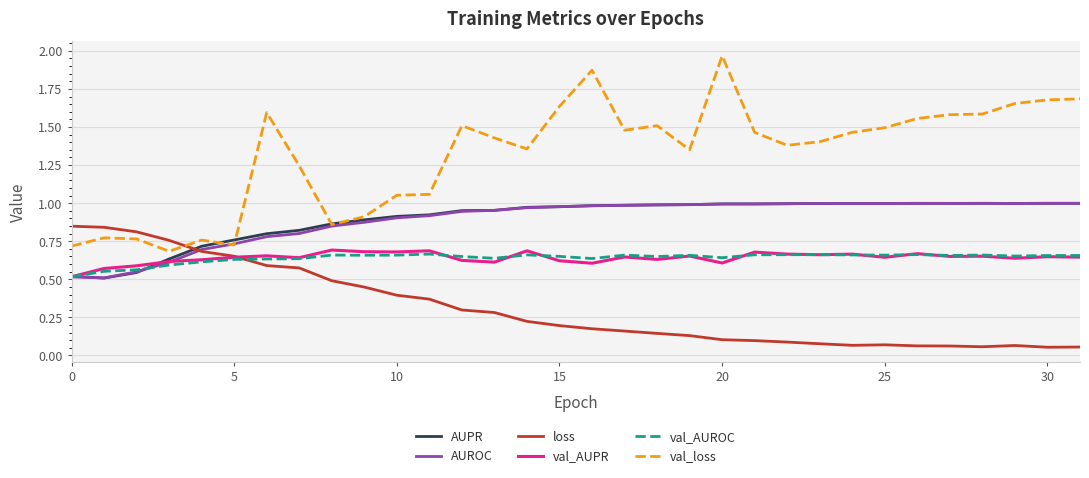

How many categories are shown in the chart?

32